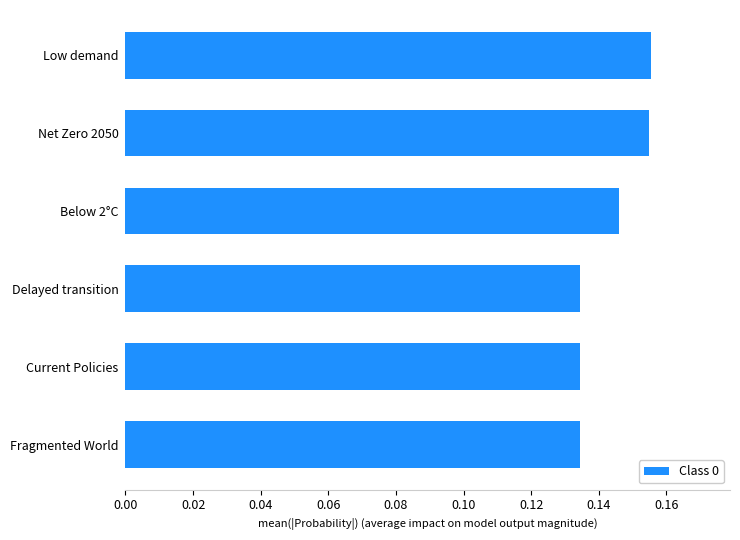

How many bars are there in total?

6